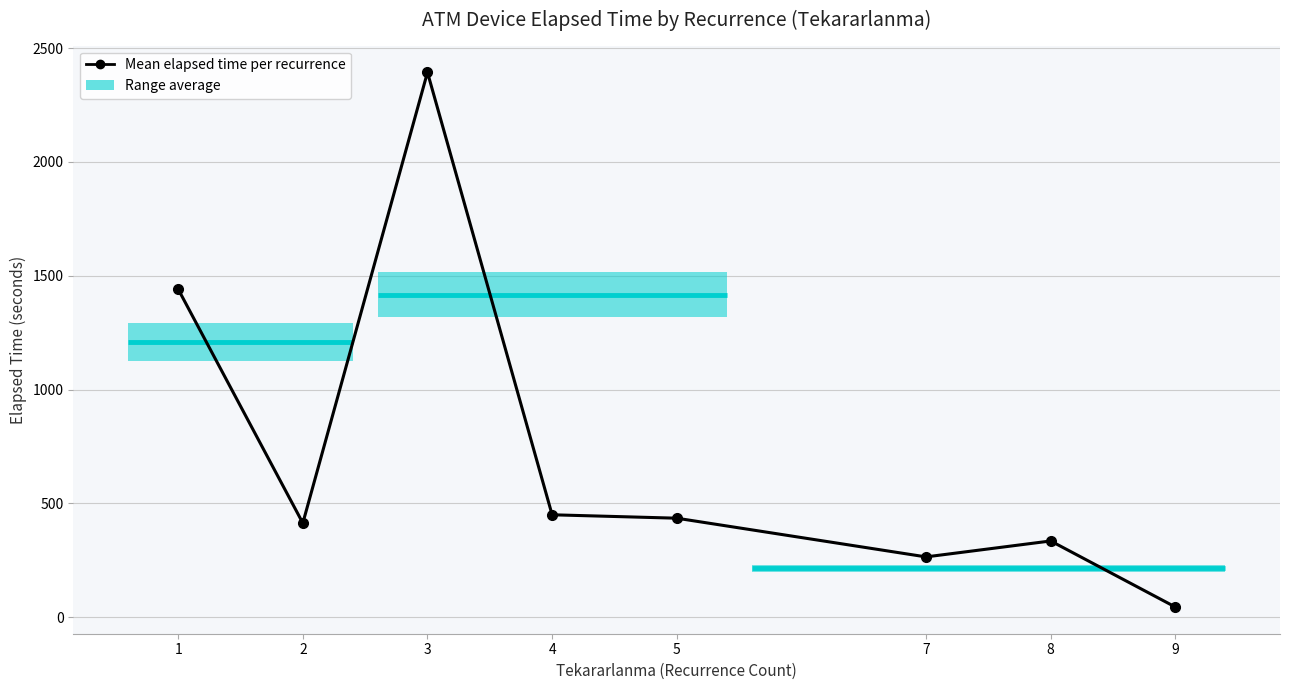

What is the change in value from 3 to 5?

-1958.3